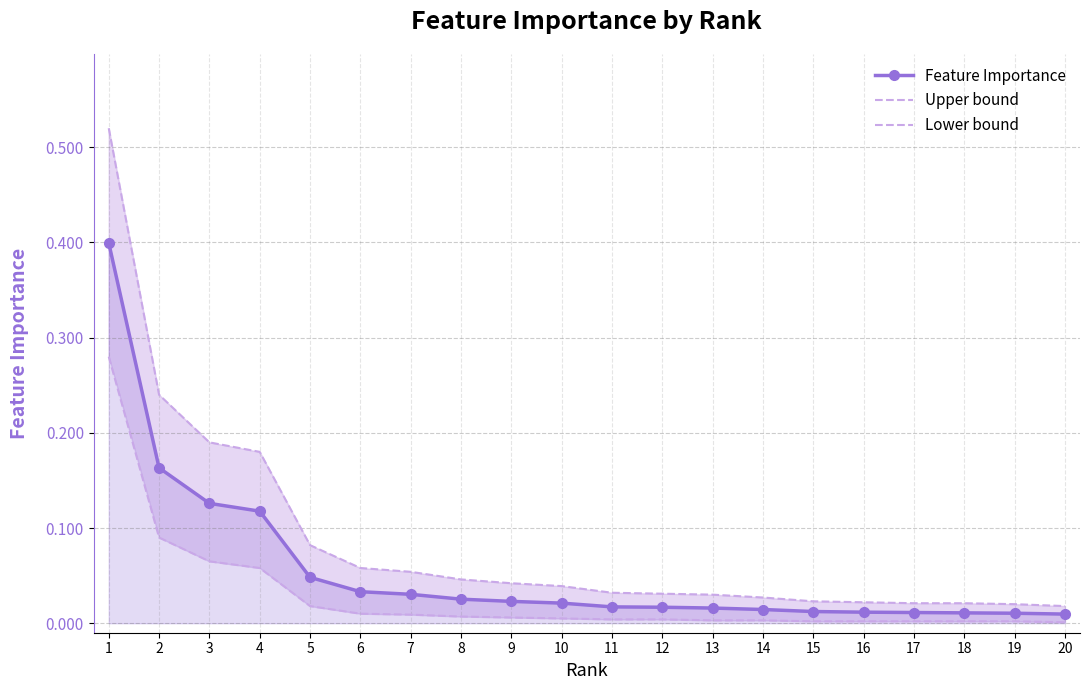

The value of Lower bound at 10 is 0.0. True or false?

True